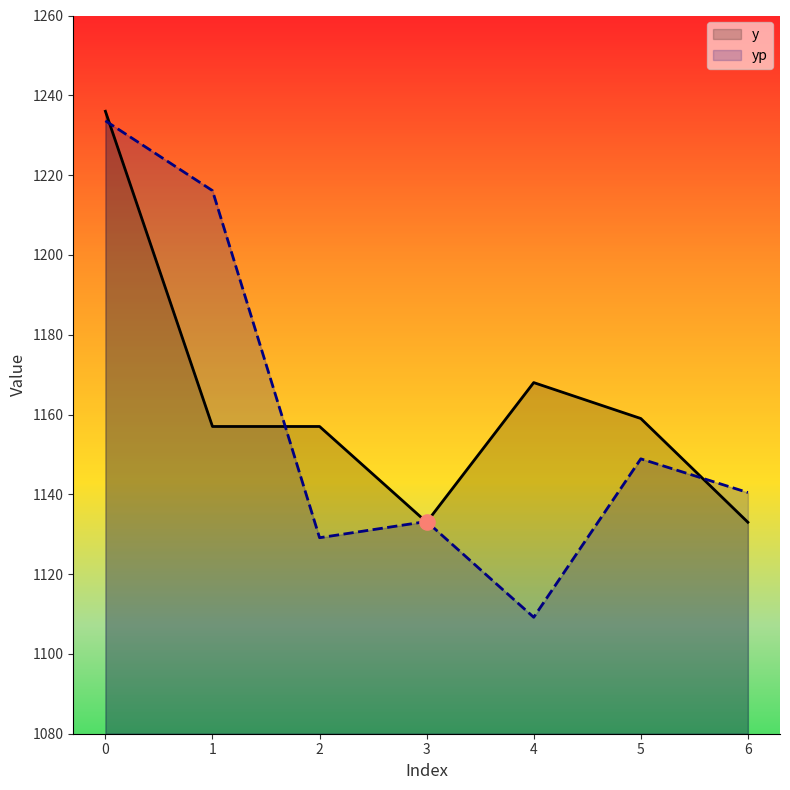

Is the value of y at 0 greater than the value of yp at 4?

Yes